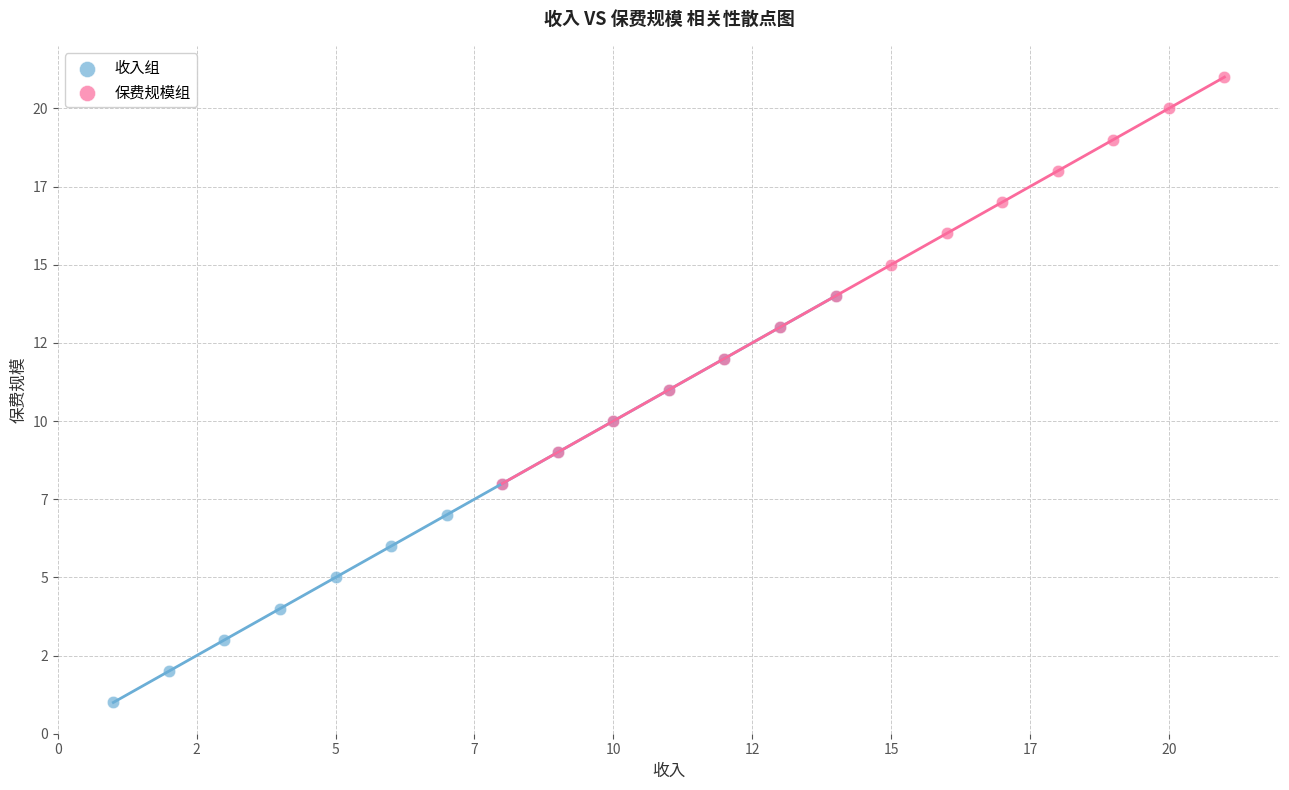

Which series reaches the minimum Y coordinate?

收入组